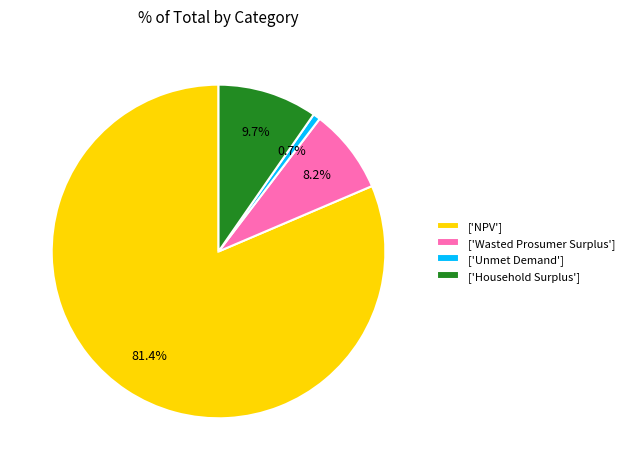

Rank the categories by value from lowest to highest.

['Unmet Demand'], ['Wasted Prosumer Surplus'], ['Household Surplus'], ['NPV']